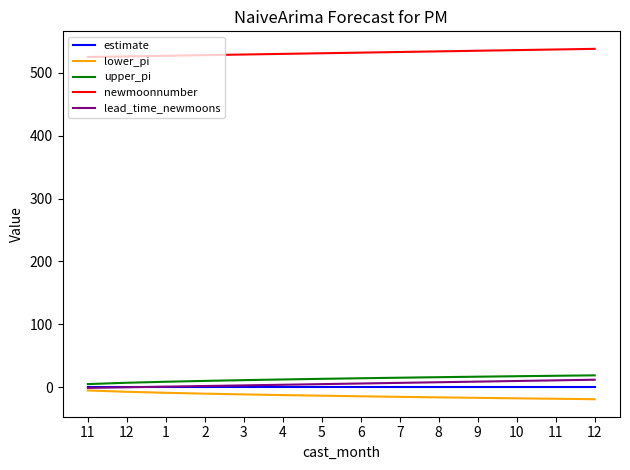

What are all the series names shown in the legend?

estimate, lower_pi, upper_pi, newmoonnumber, lead_time_newmoons